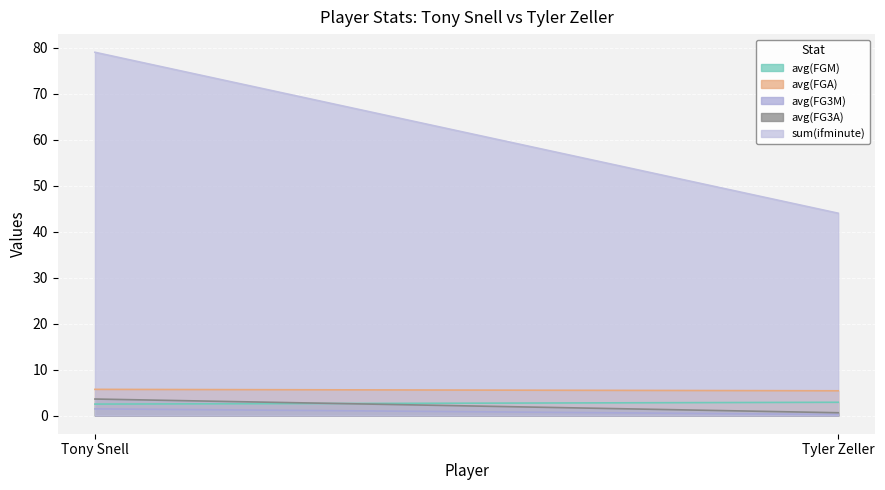

What is the difference between the highest and lowest values at Tyler Zeller?

43.8